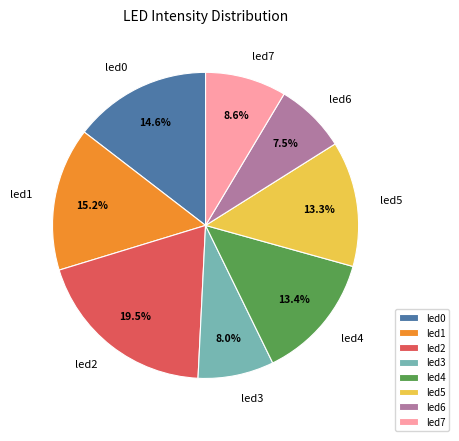

Is the sum of led3 and led1 greater than half?

No